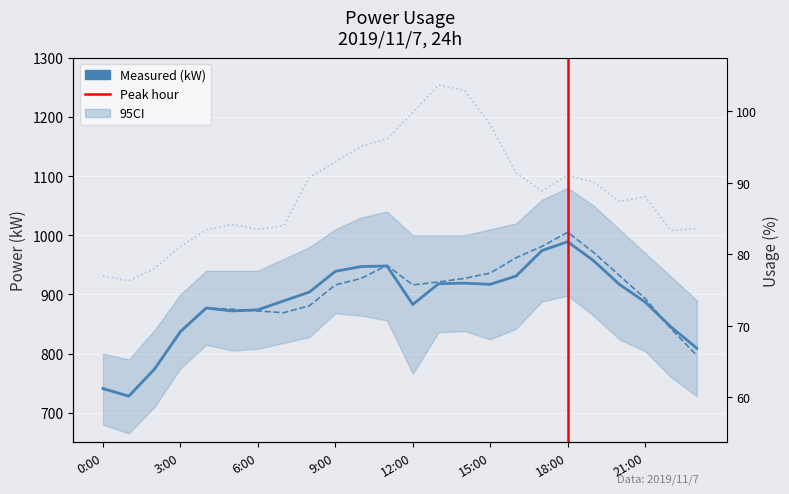

What is the difference between the second highest and second lowest values in the Measured (kW) series?

233